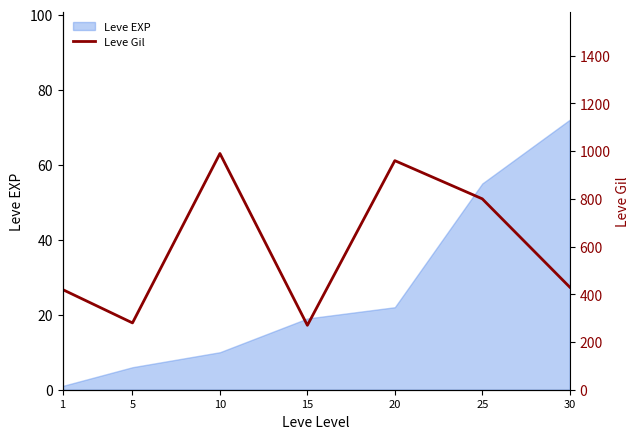

What is the value of the 7th point from the left?

430